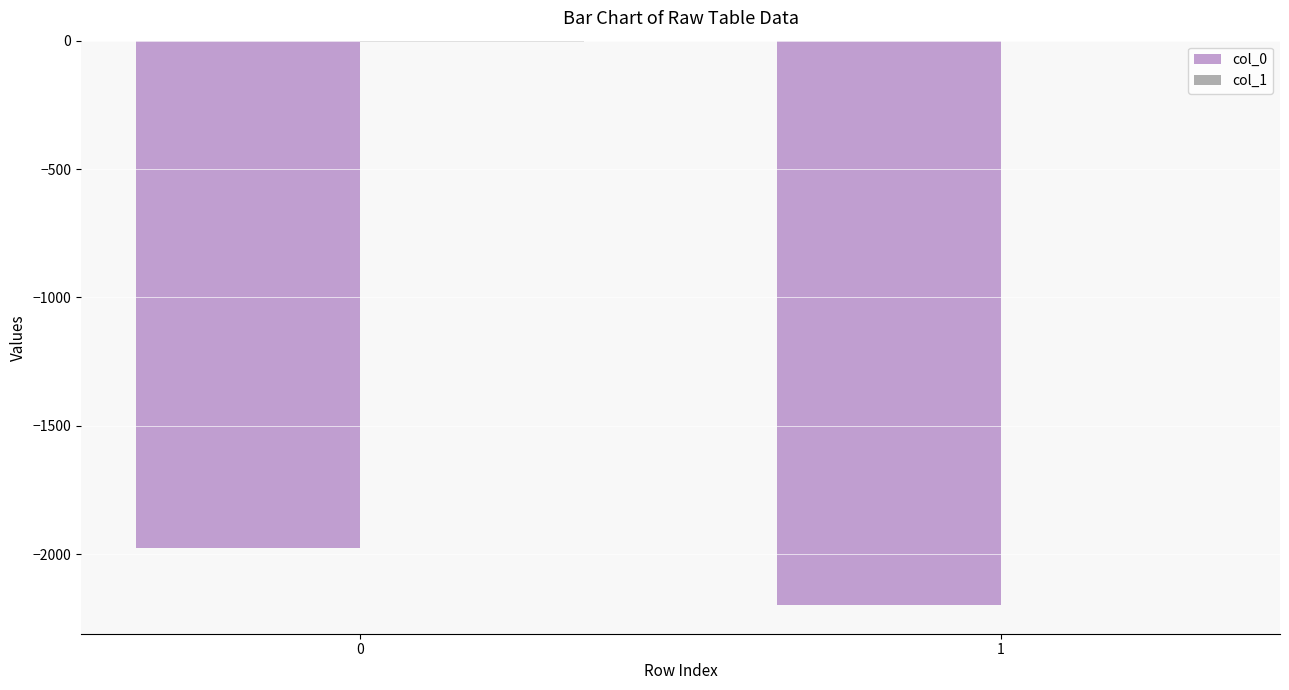

The value of col_0 at 1 is -1022. True or false?

False